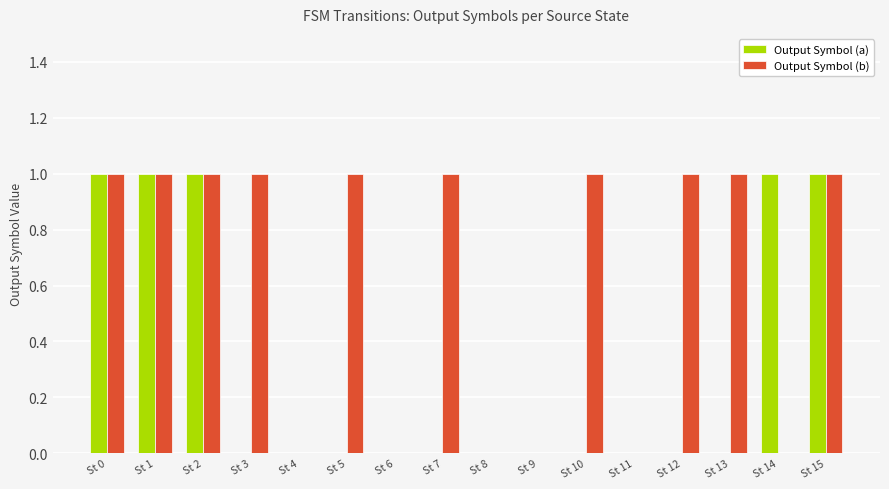

Which series changed the most between St 3 and St 6?

Output Symbol (b)